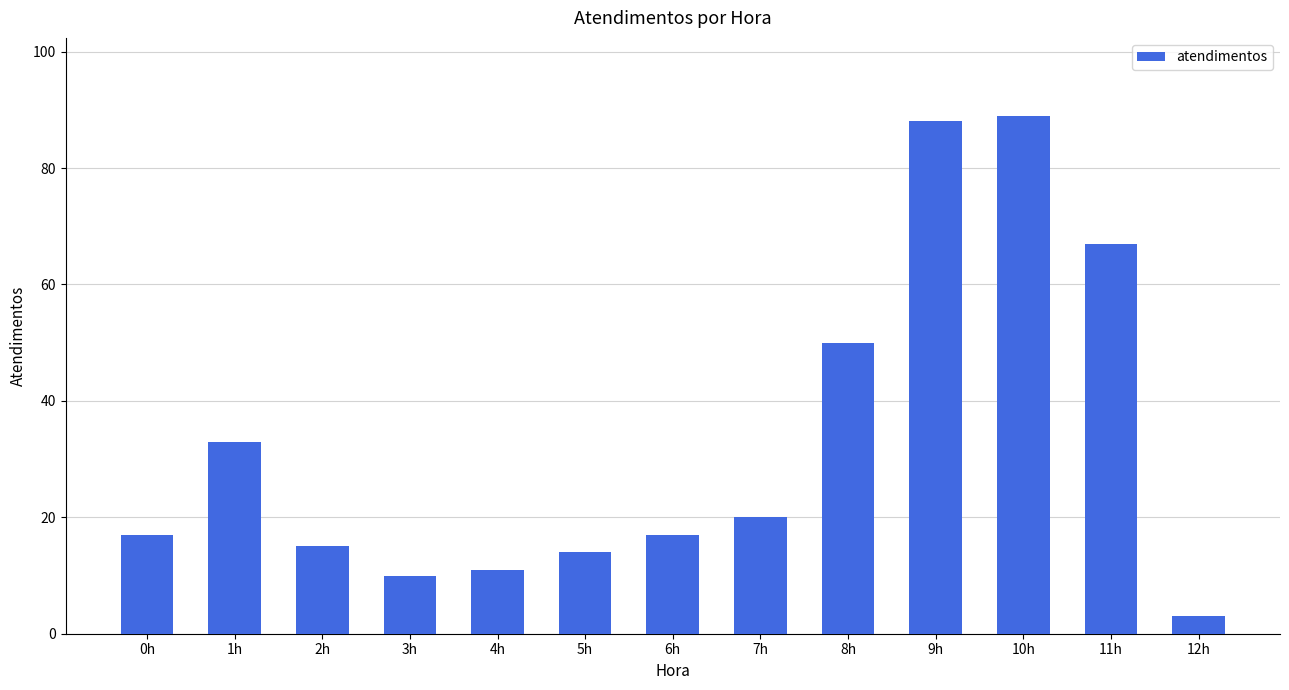

What is the label of the 8th bar from the right?

5h